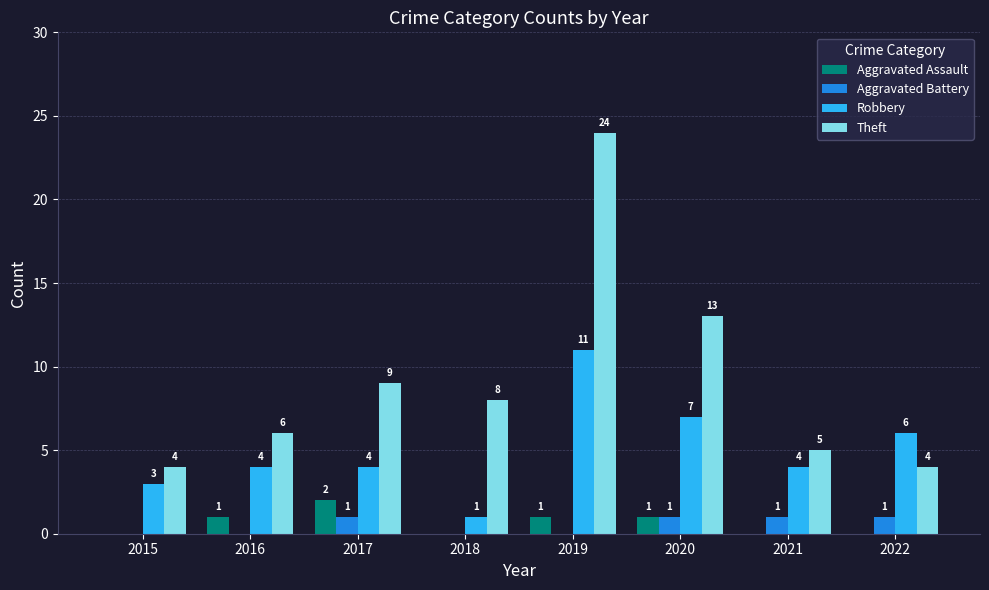

The Aggravated Assault series shows 1 at 2021. True or false?

False